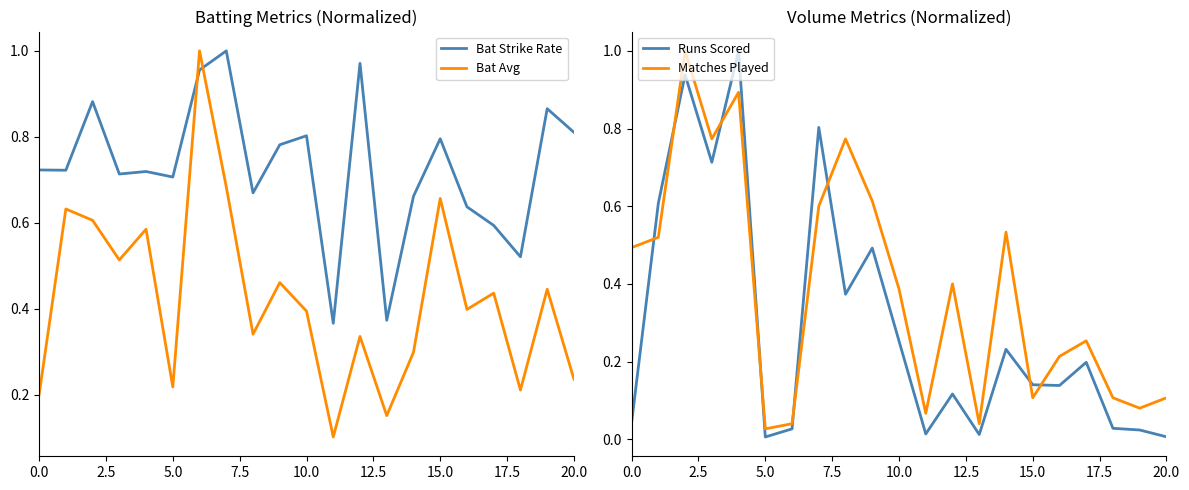

True or false: Runs Scored has a value of 0.4 at 10.0.

False